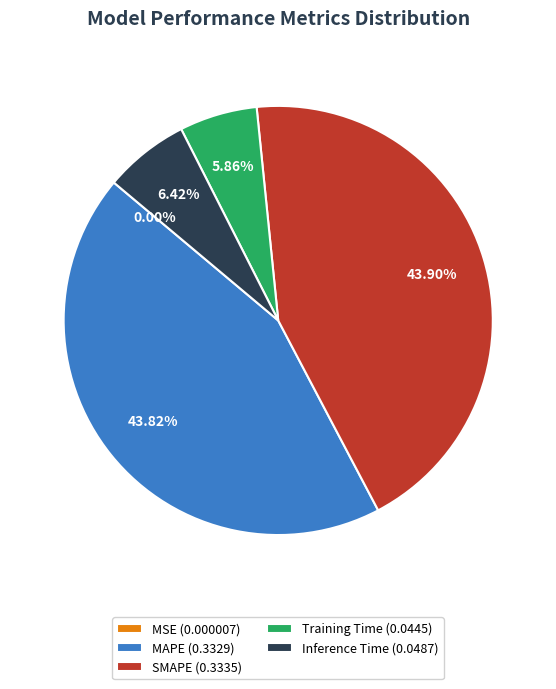

True or false: Inference Time accounts for 1% of the total.

False